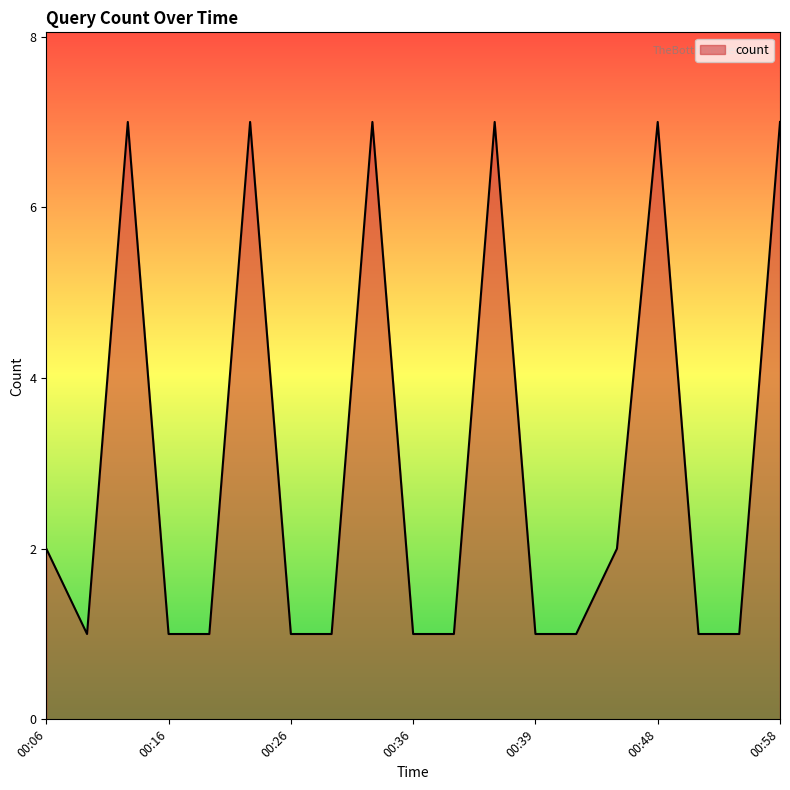

What is the difference between the maximum and minimum values?

6